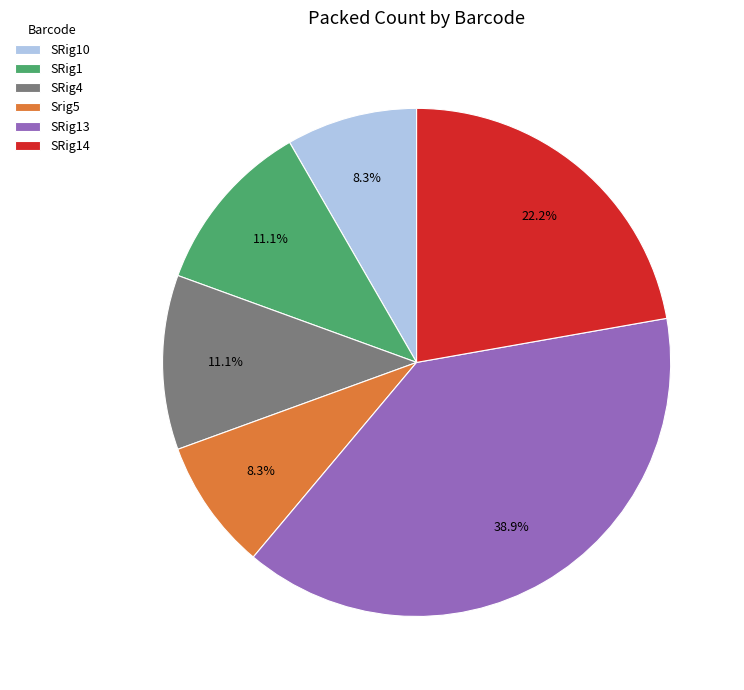

Is it true that SRig10 is 15% of the pie?

False